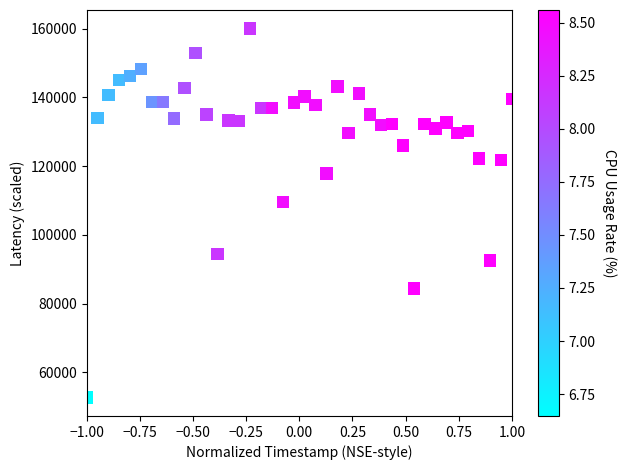

What Y value in the scatter plot is closest to 106361?

109611.4